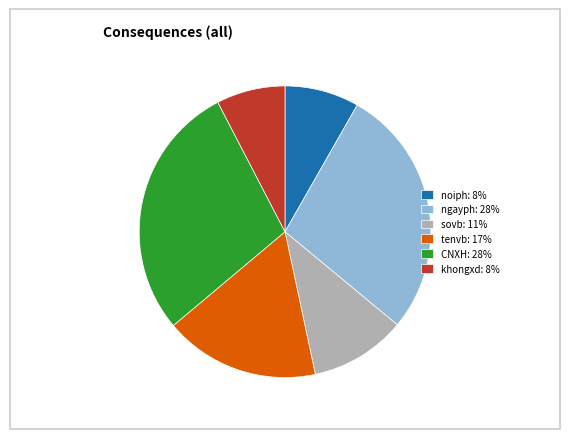

Is sovb the majority of the pie?

No